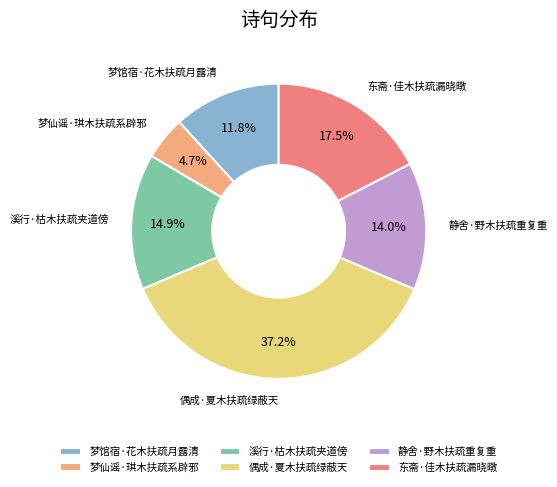

Count the number of slices in the pie.

6